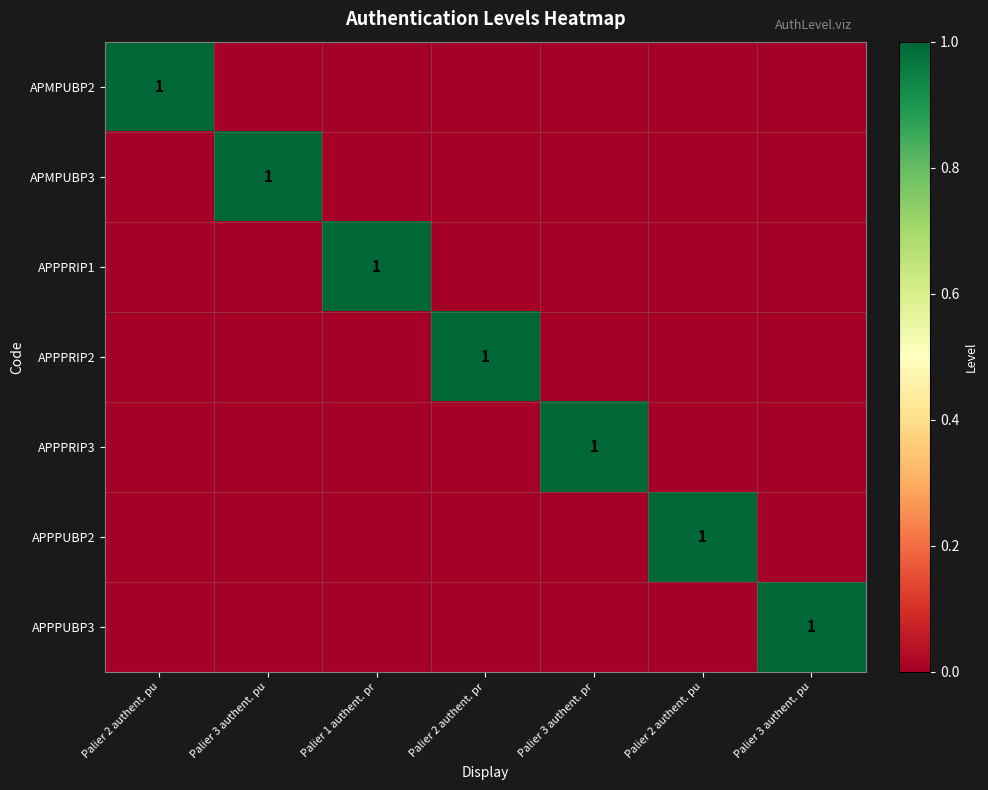

The APPPUBP3 series shows 2 at Palier 3 authent. pu. True or false?

False